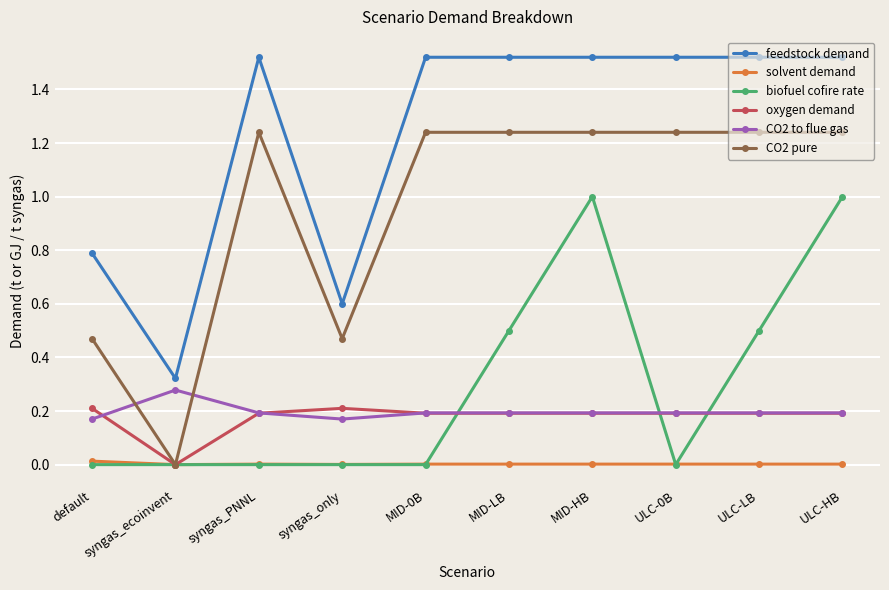

Count the number of data series in this chart.

6